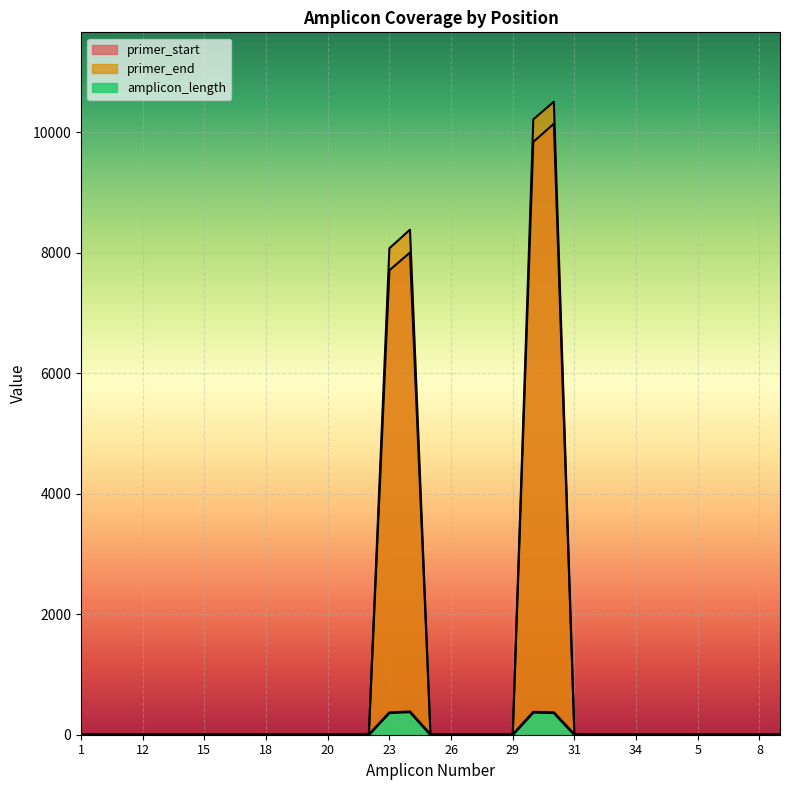

Is it true that primer_start equals 6639 at 25?

False